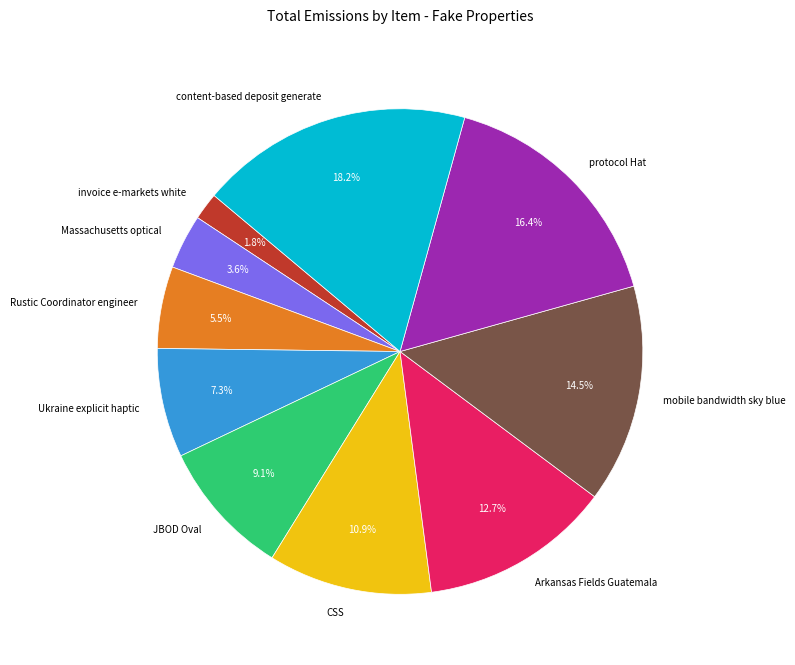

Which category has the smallest portion of the pie?

invoice e-markets white